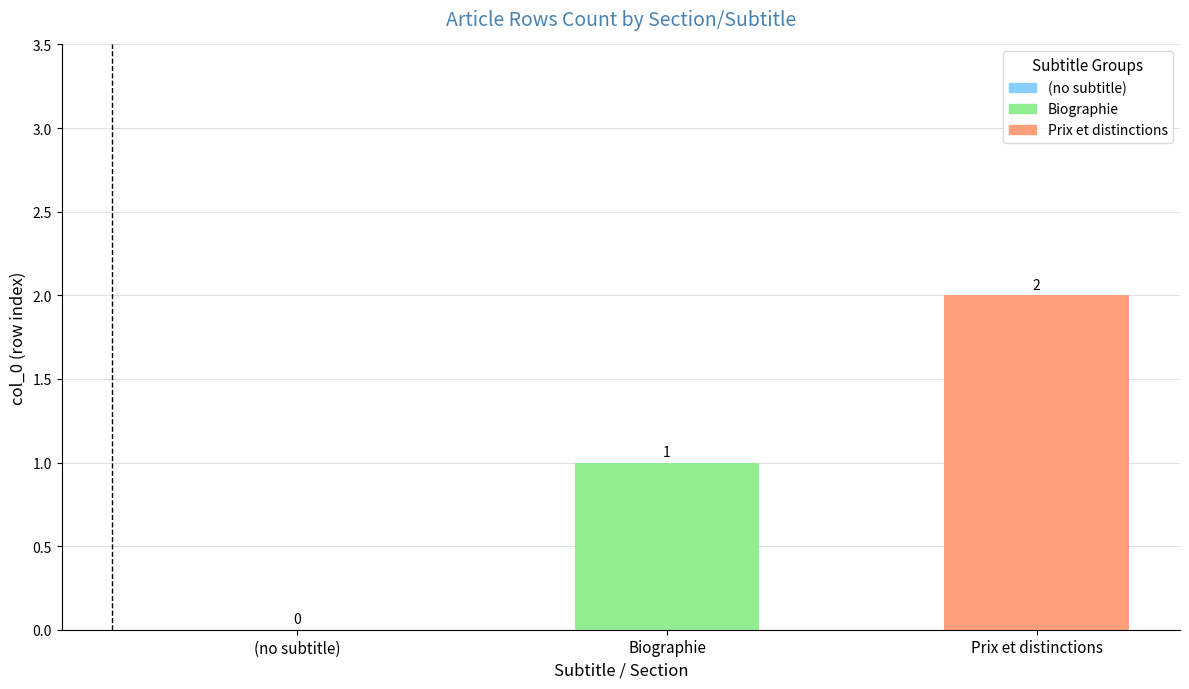

Count the values in the range 0 to 2.

3